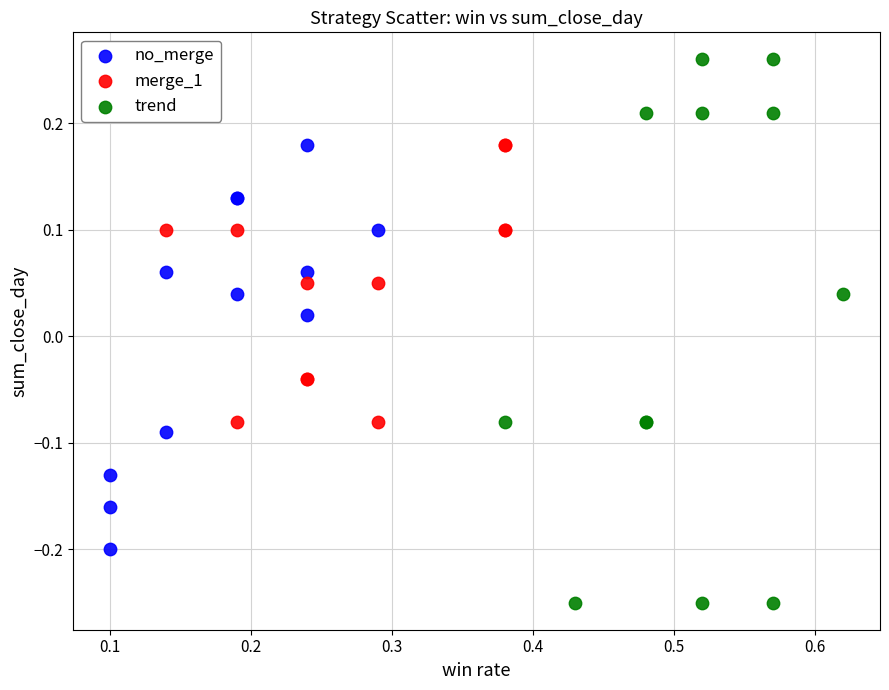

Which series has the widest spread of Y values?

trend